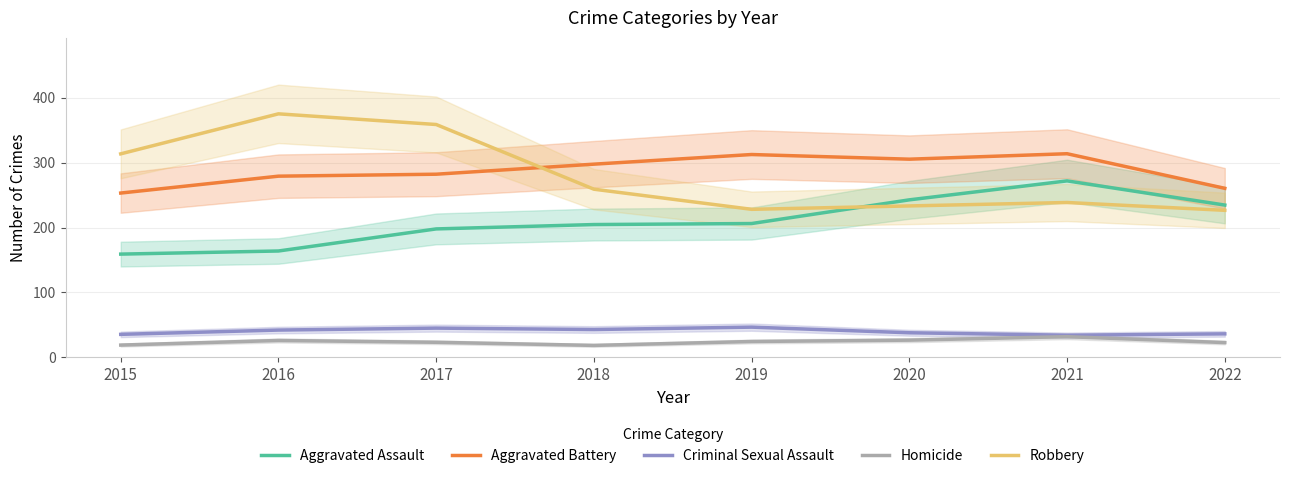

Which has a higher value, 2016 or 2019?

2019